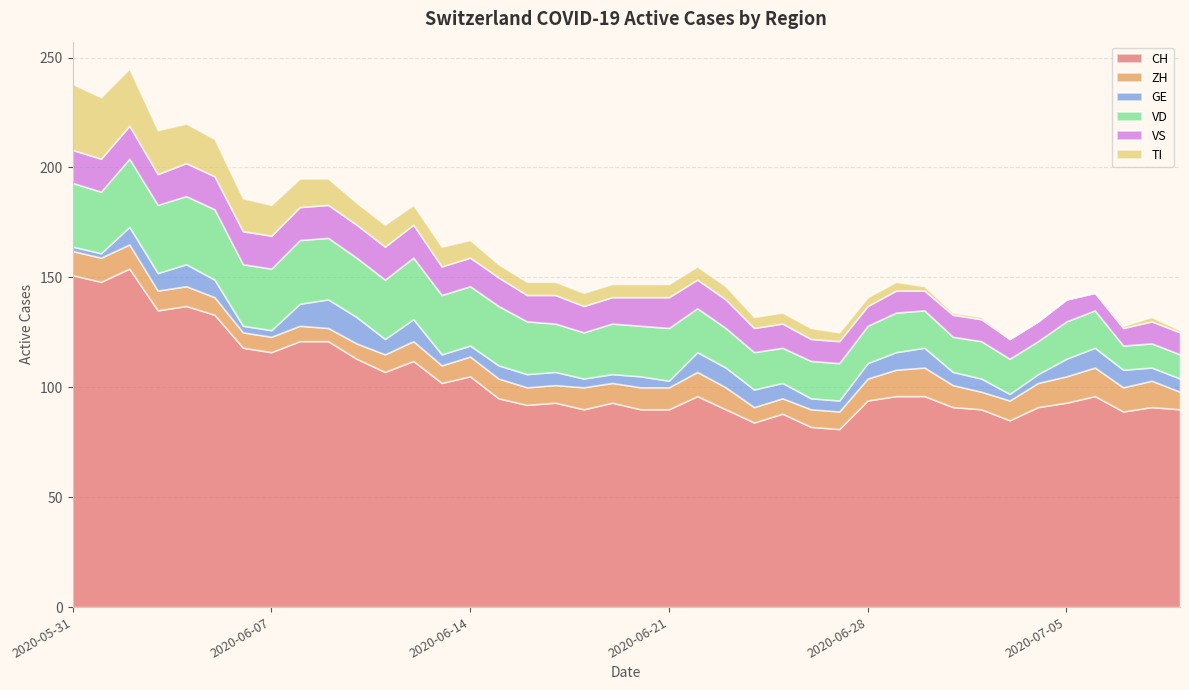

List the series in order of their peak value, lowest first.

ZH, GE, VS, TI, VD, CH